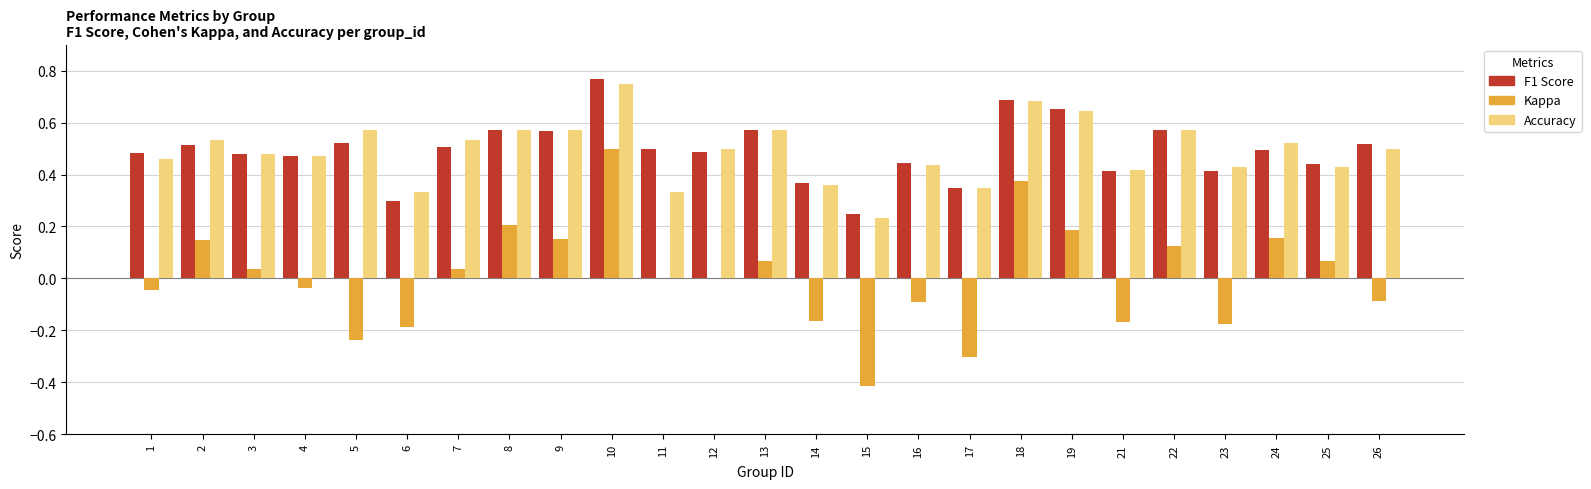

At which category is the sum across all series the highest?

10